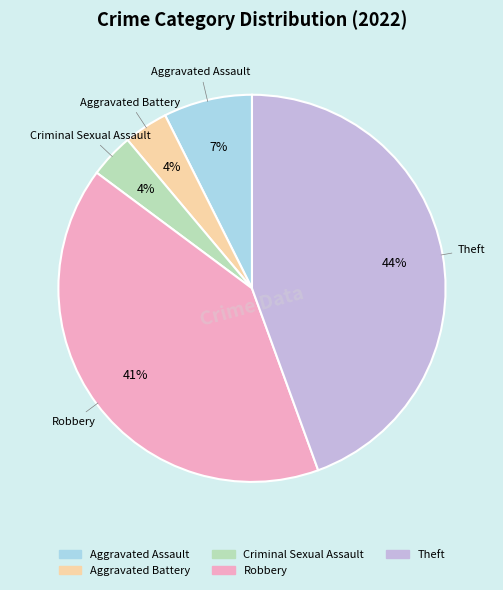

Is there any slice that represents more than half of the pie?

No